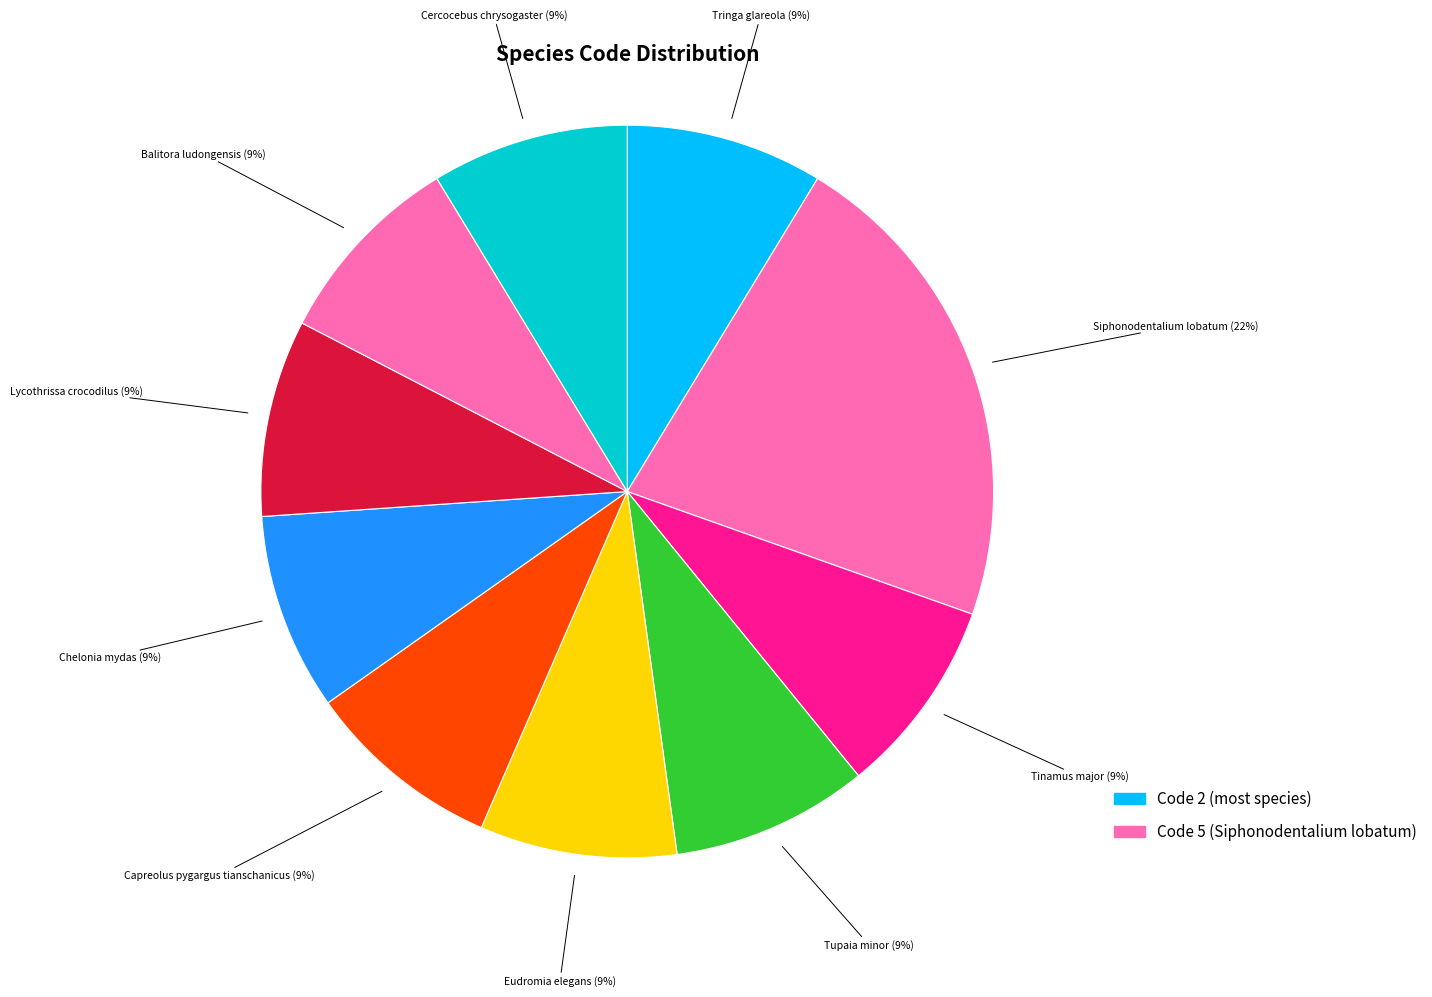

Count the number of slices in the pie.

10